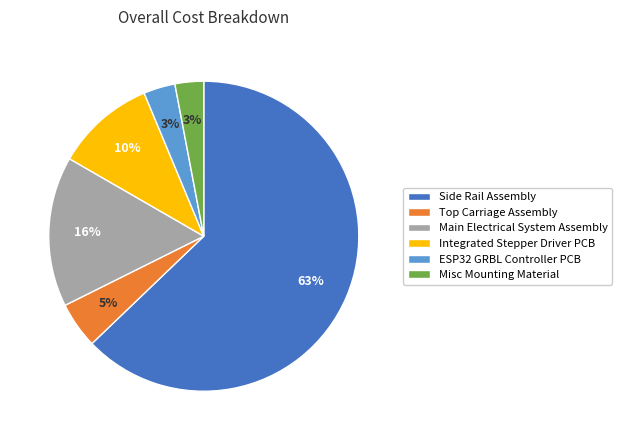

The Integrated Stepper Driver PCB slice represents 17% of the pie. True or false?

False